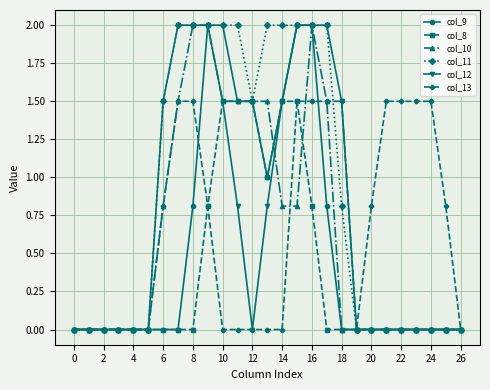

What is the greatest value displayed?

2.0